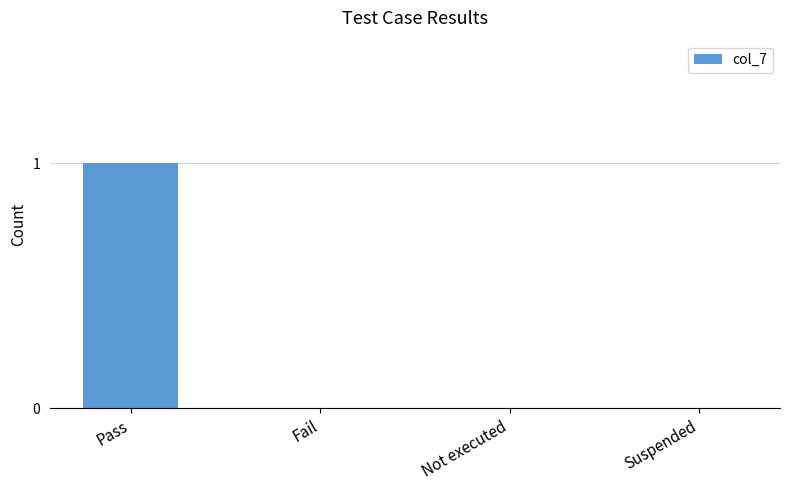

Count the number of data series in this chart.

1